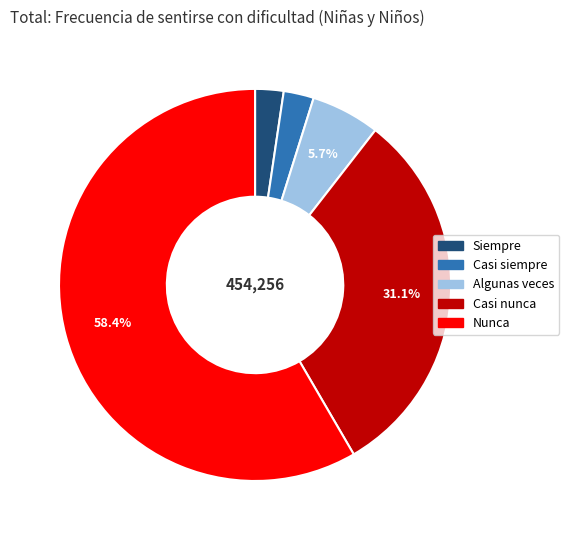

To the nearest percent, what portion does Nunca represent?

58%